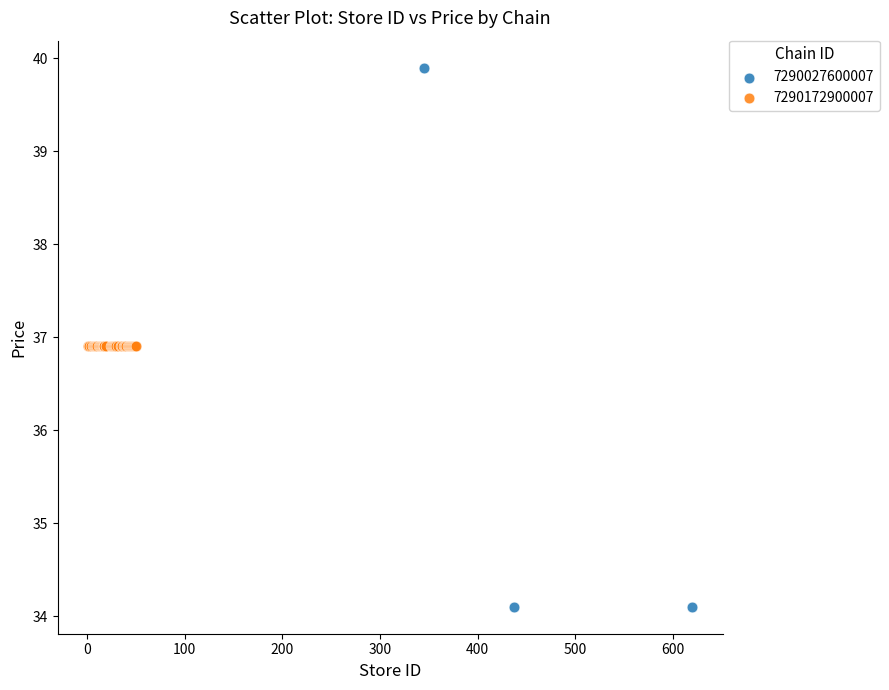

Which series contains the lowest Y value?

7290027600007